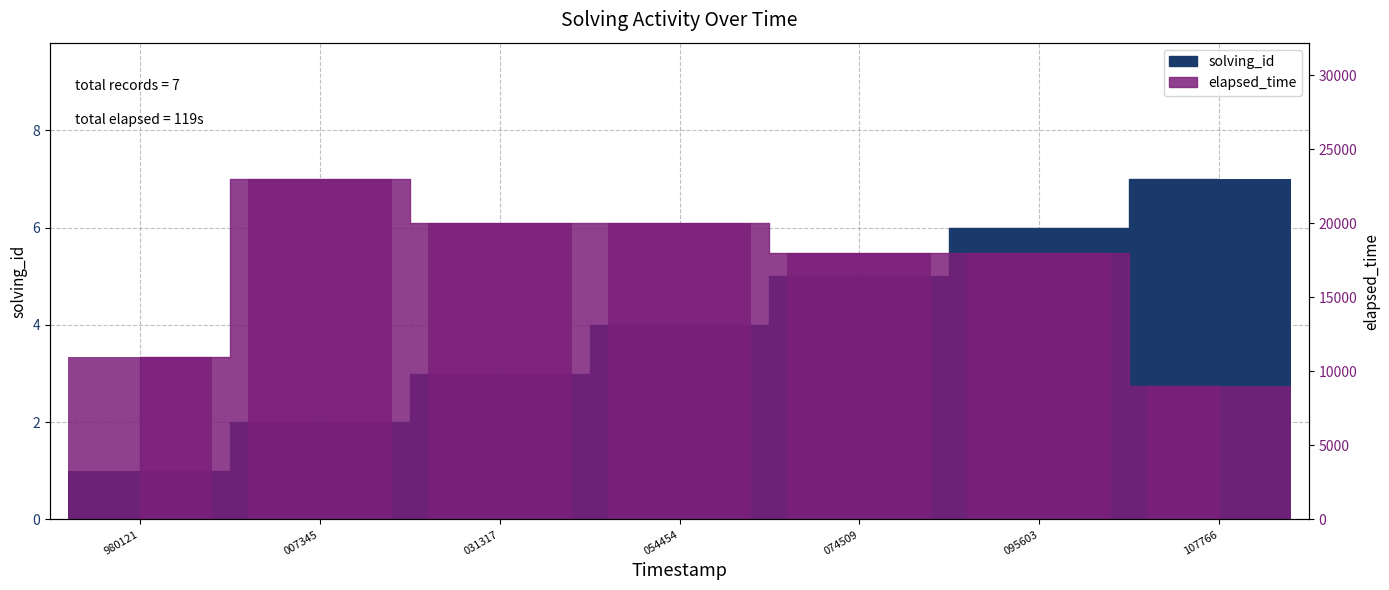

What is the minimum value shown in the chart?

1